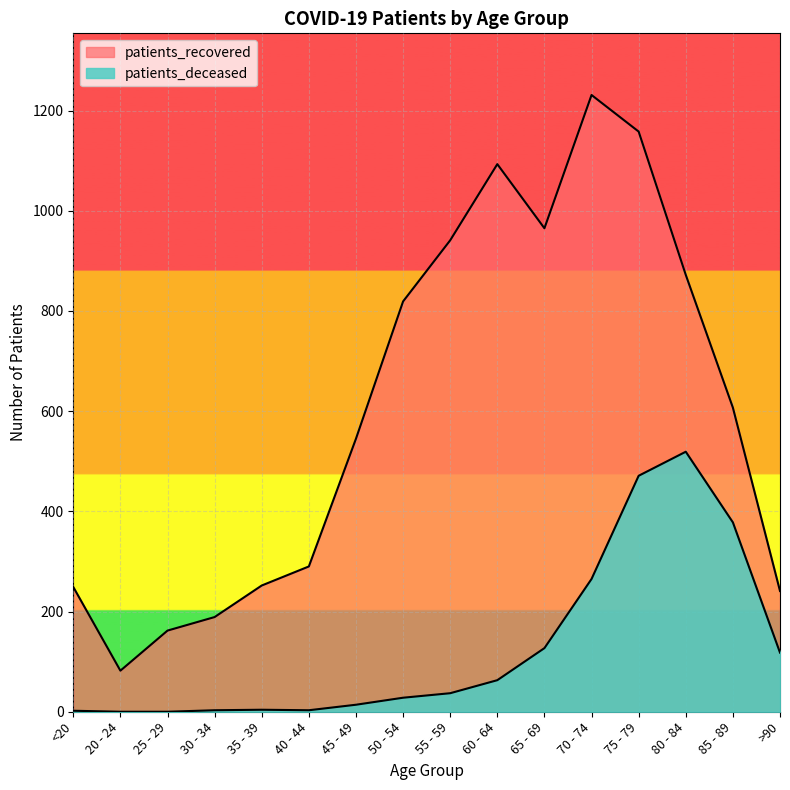

Reading left to right, extract all data points from this chart.

patients_deceased: <20=2	20 - 24=0	25 - 29=0	30 - 34=3	35 - 39=4	40 - 44=3	45 - 49=14	50 - 54=28	55 - 59=37	60 - 64=63	65 - 69=127	70 - 74=265	75 - 79=471	80 - 84=519	85 - 89=378	>90=118
patients_recovered: <20=249	20 - 24=82	25 - 29=162	30 - 34=189	35 - 39=252	40 - 44=290	45 - 49=545	50 - 54=819	55 - 59=941	60 - 64=1093	65 - 69=965	70 - 74=1231	75 - 79=1158	80 - 84=872	85 - 89=607	>90=241